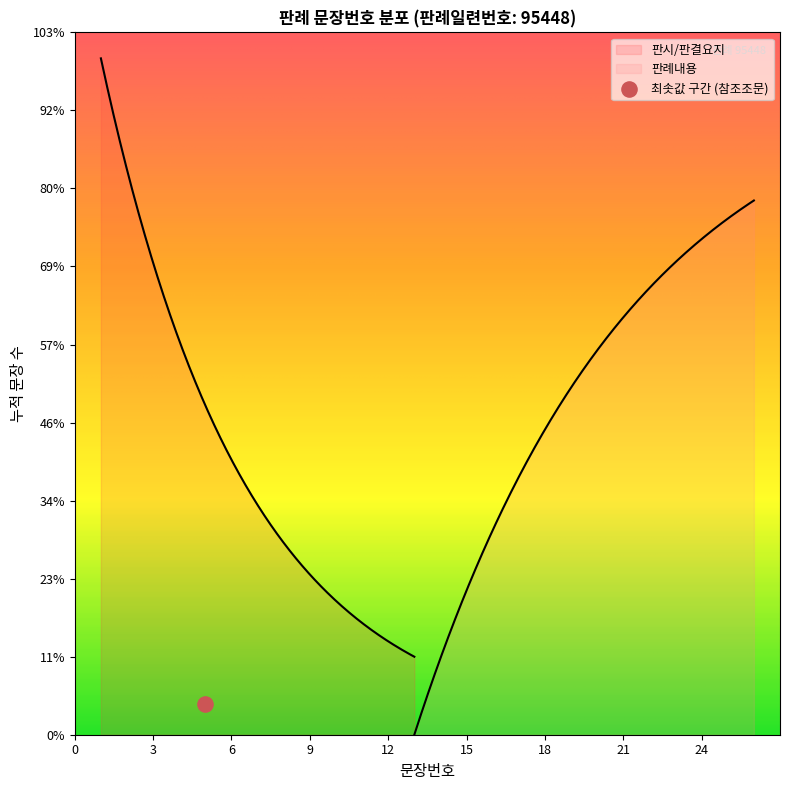

Between 20 and 23, which is larger?

23